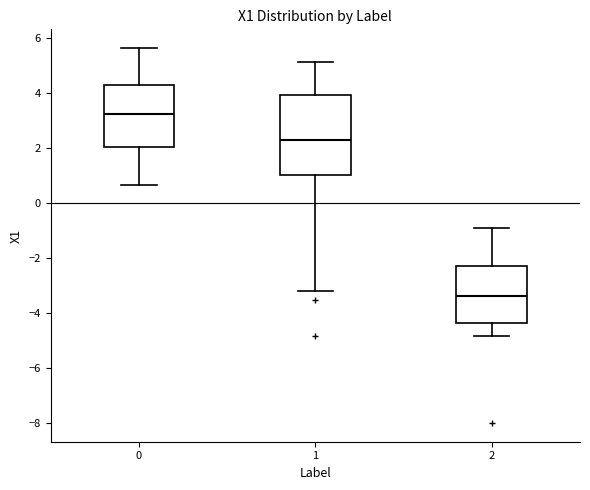

Which box has the highest median line?

0